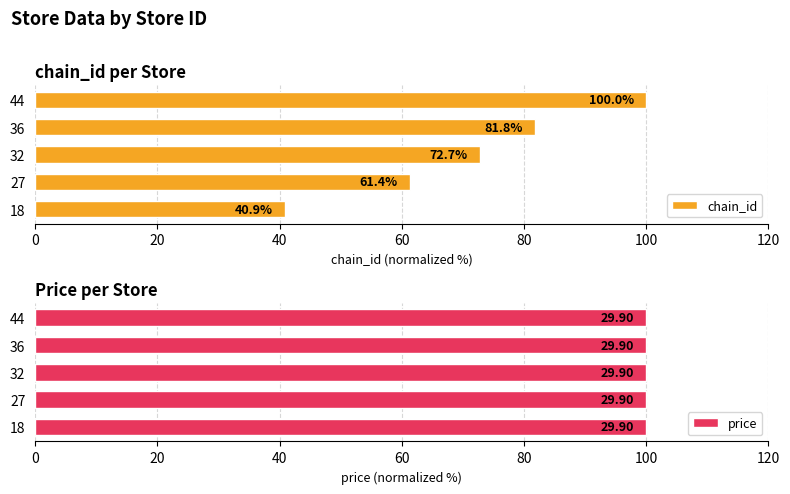

What is the approximate value of chain_id at 32?

72.7